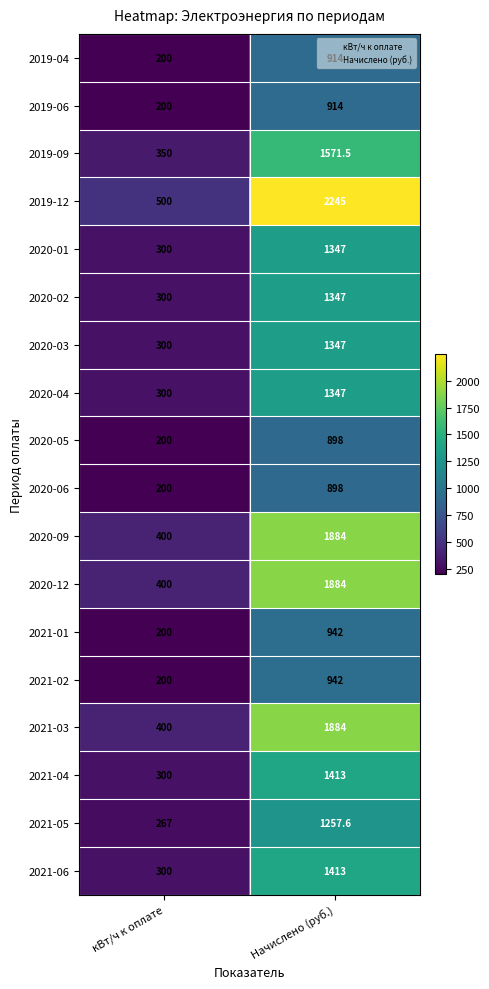

What is the sum of all 2021-05 values?

1524.6